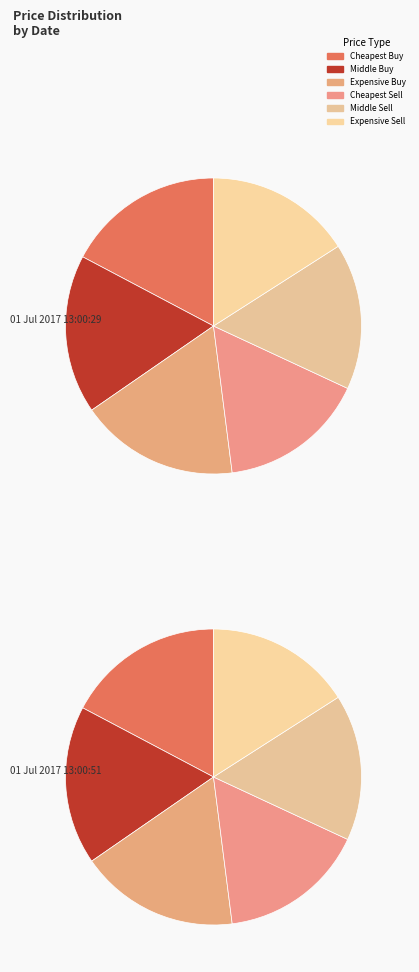

What percentage is NOT represented by 01 Jul 2017 13:00:51?

50.0%